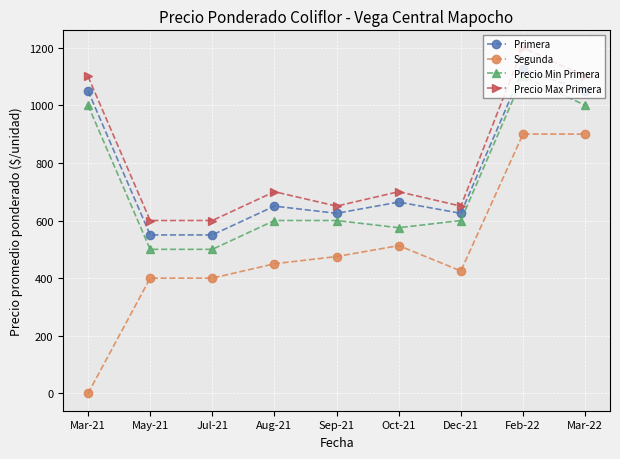

What is the label of the 4th point from the left?

Aug-21